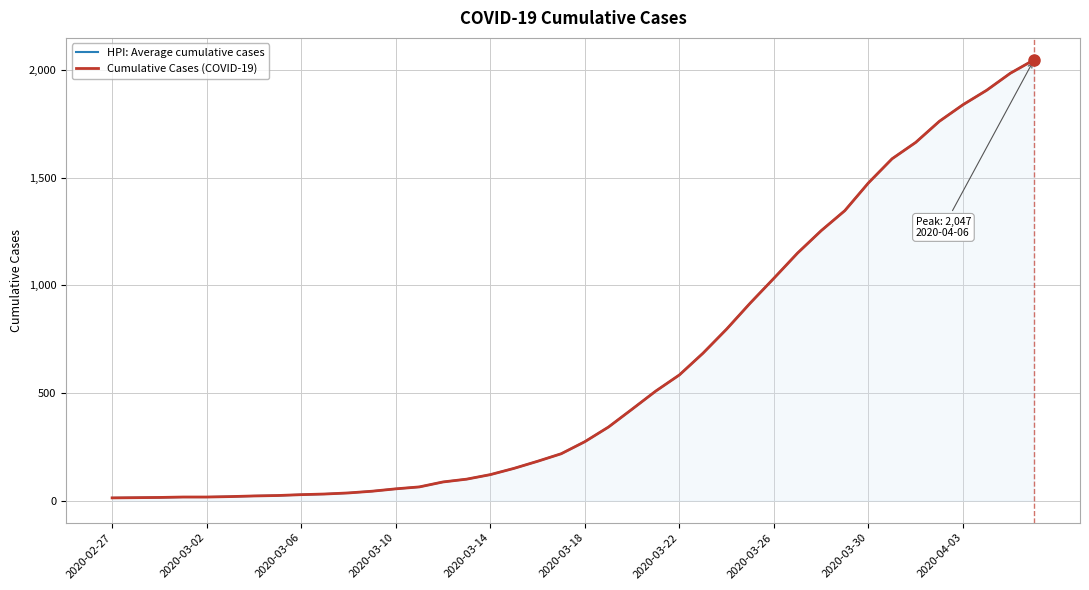

Reading left to right, transcribe all the data shown in this chart.

HPI: Average cumulative cases: 13	14	15	17	17	19	22	24	28	31	36	44	55	64	87	100	121	150	183	218	274	342	425	509	584	685	797	918	1033	1150	1254	1347	1476	1588	1664	1762	1839	1906	1985	2047
Cumulative Cases (COVID-19): 13	14	15	17	17	19	22	24	28	31	36	44	55	64	87	100	121	150	183	218	274	342	425	509	584	685	797	918	1033	1150	1254	1347	1476	1588	1664	1762	1839	1906	1985	2047